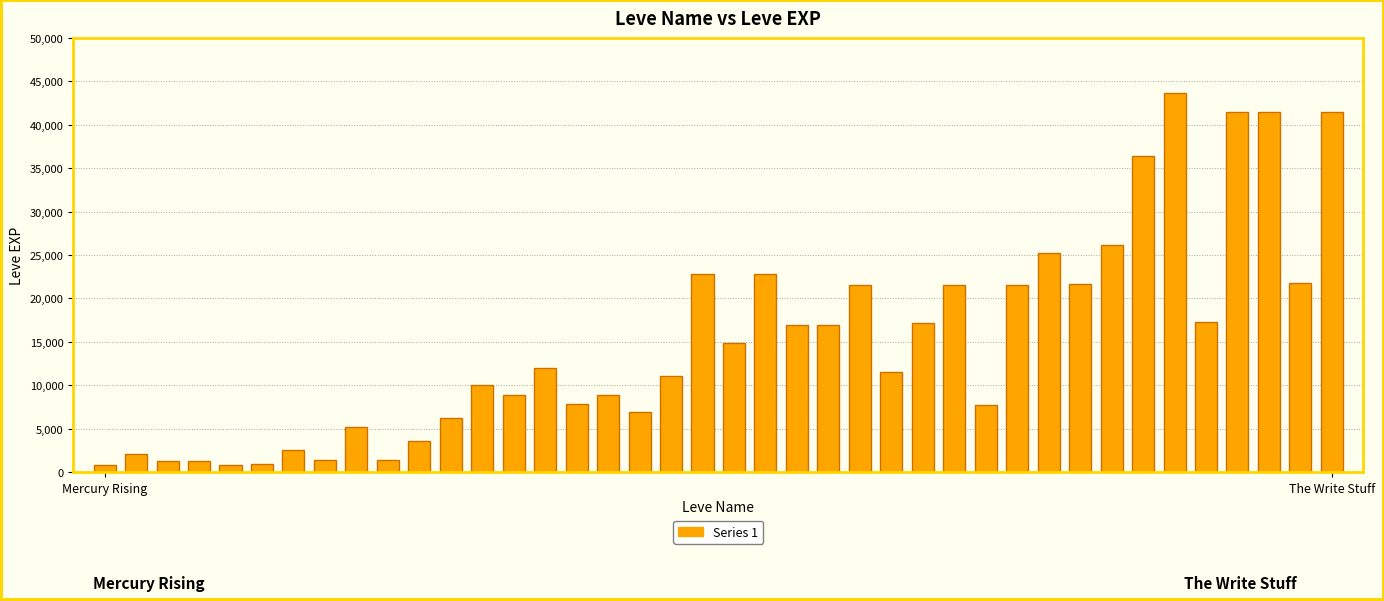

What is the maximum value shown in the chart?

43600